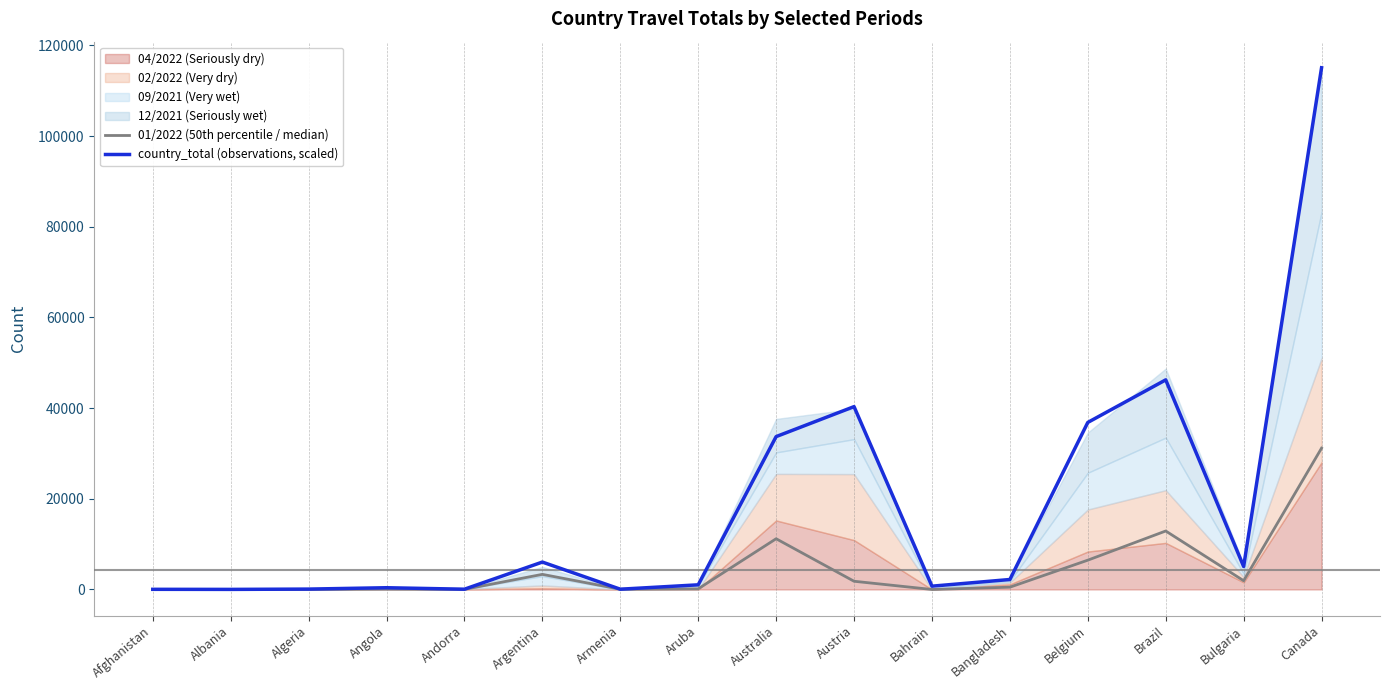

What is the spread (max minus min) of values at Austria?

38521.0